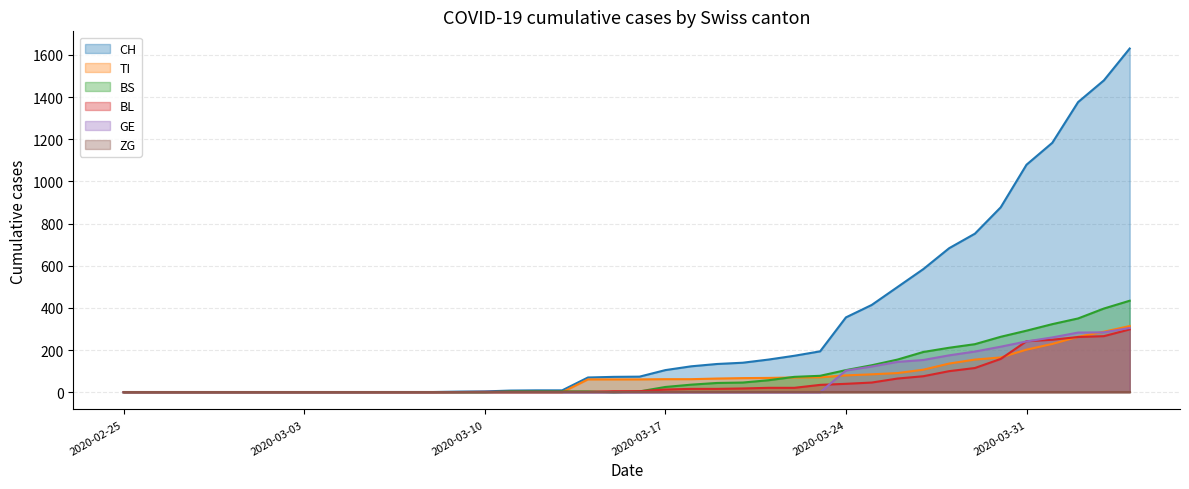

What is the greatest value displayed?

1630